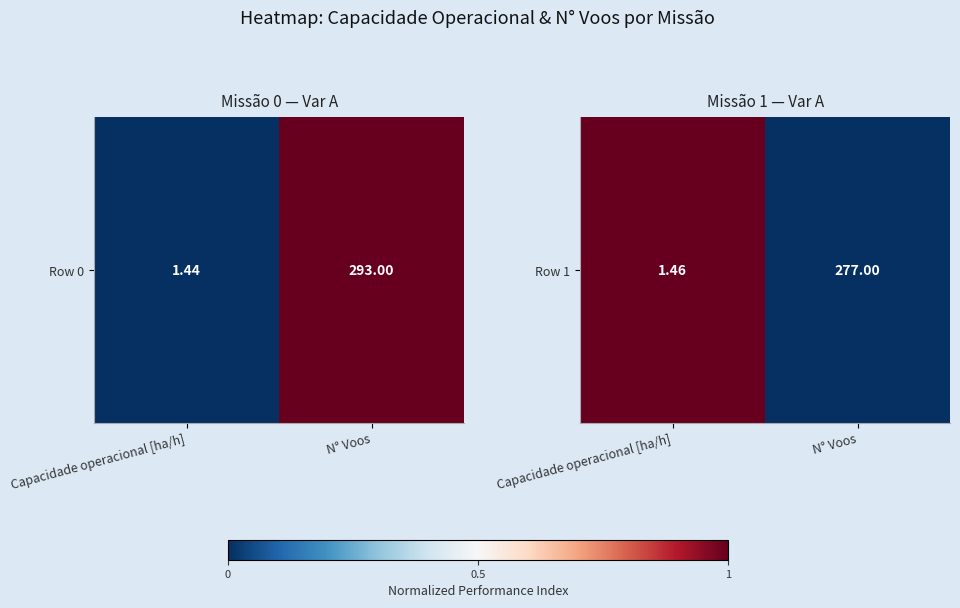

Reading right to left, list all the values displayed in this chart.

N° Voos=0	Capacidade operacional [ha/h]=1